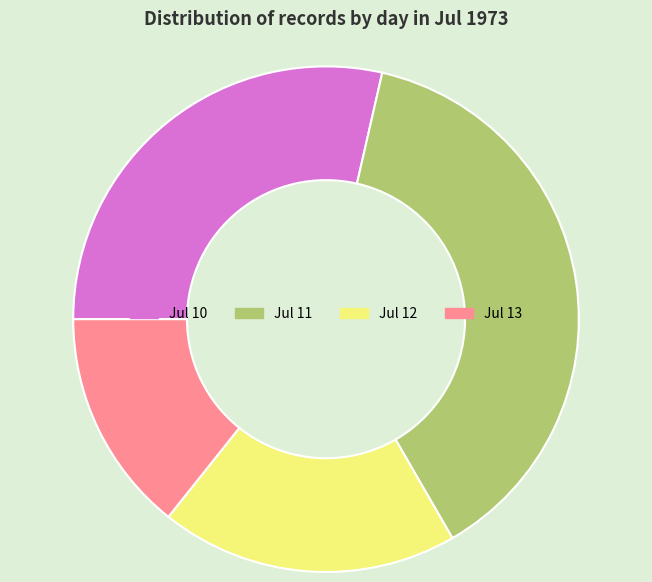

Is it true that Jul 13 is 8% of the pie?

False